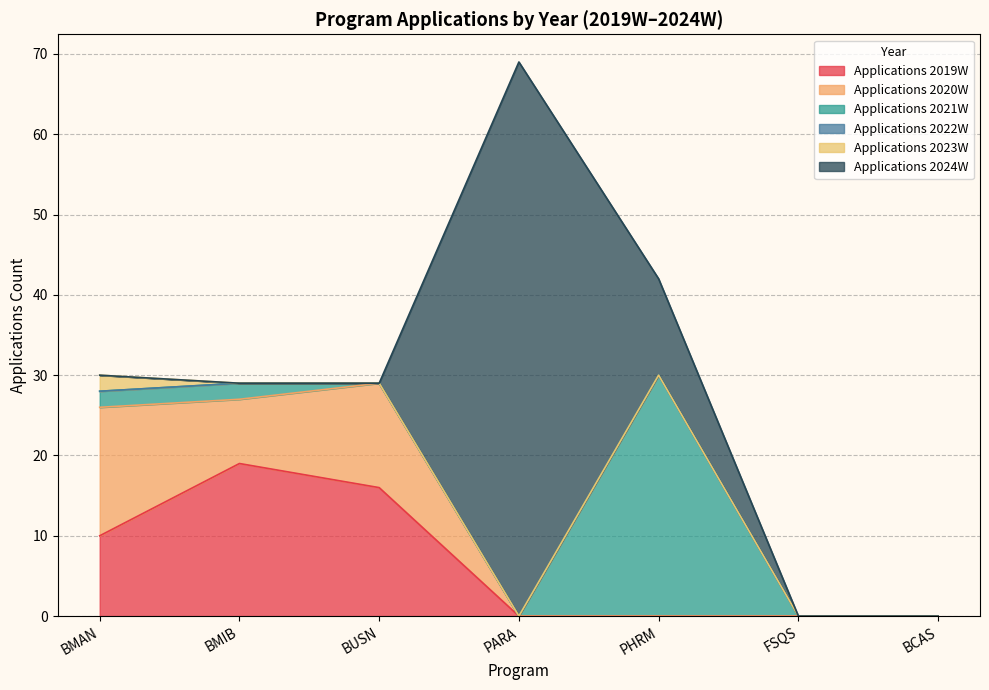

At which category is the sum across all series the highest?

PARA